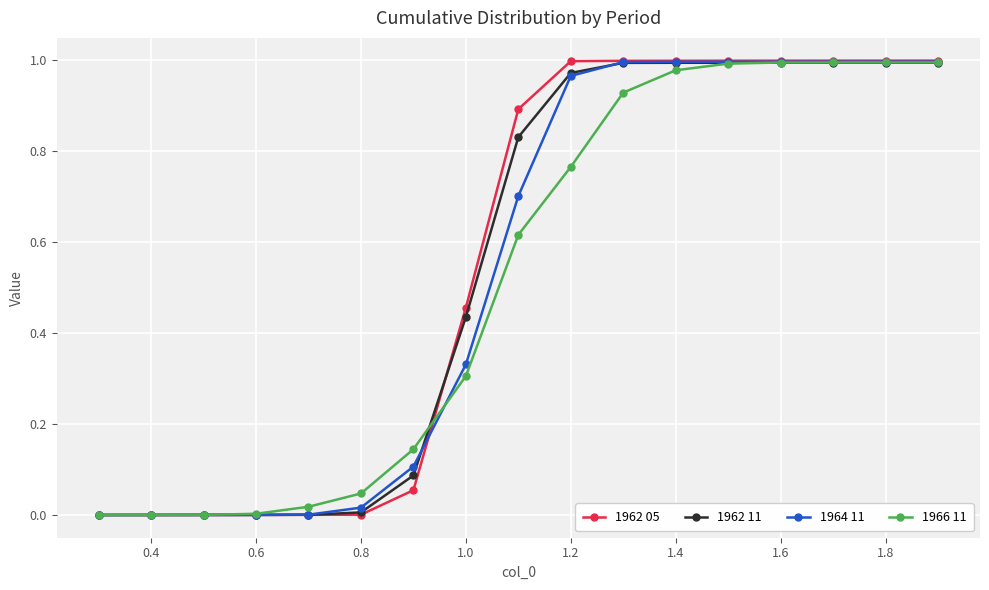

How many data points does each series have?

17